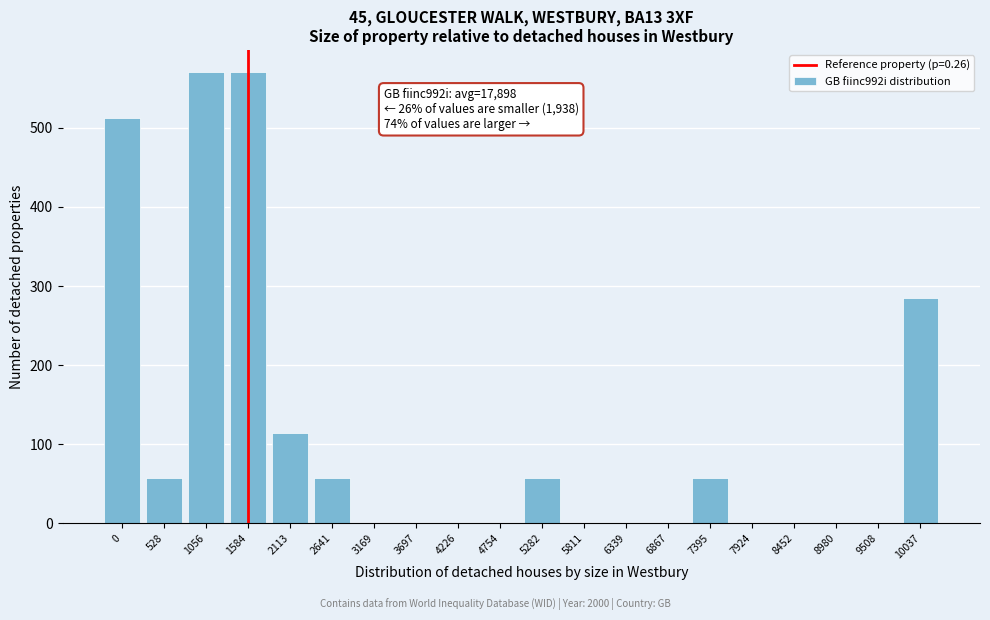

Reading left to right, list all the values displayed in this chart.

0=513	528=57	1056=570	1584=570	2113=114	2641=57	3169=0	3697=0	4226=0	4754=0	5282=57	5811=0	6339=0	6867=0	7395=57	7924=0	8452=0	8980=0	9508=0	10037=285